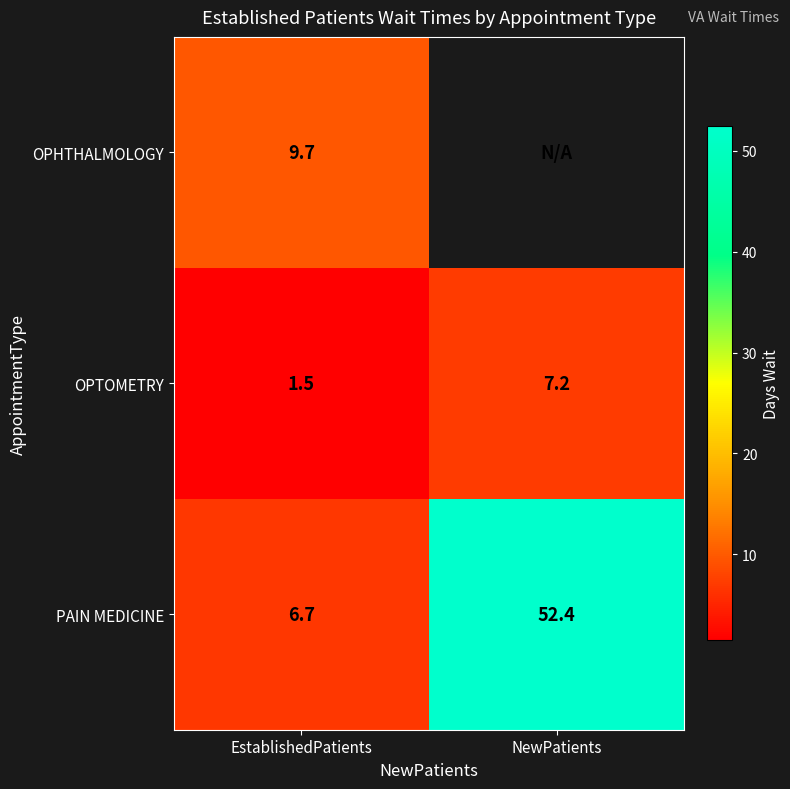

Rank the categories by PAIN MEDICINE value from lowest to highest.

EstablishedPatients, NewPatients